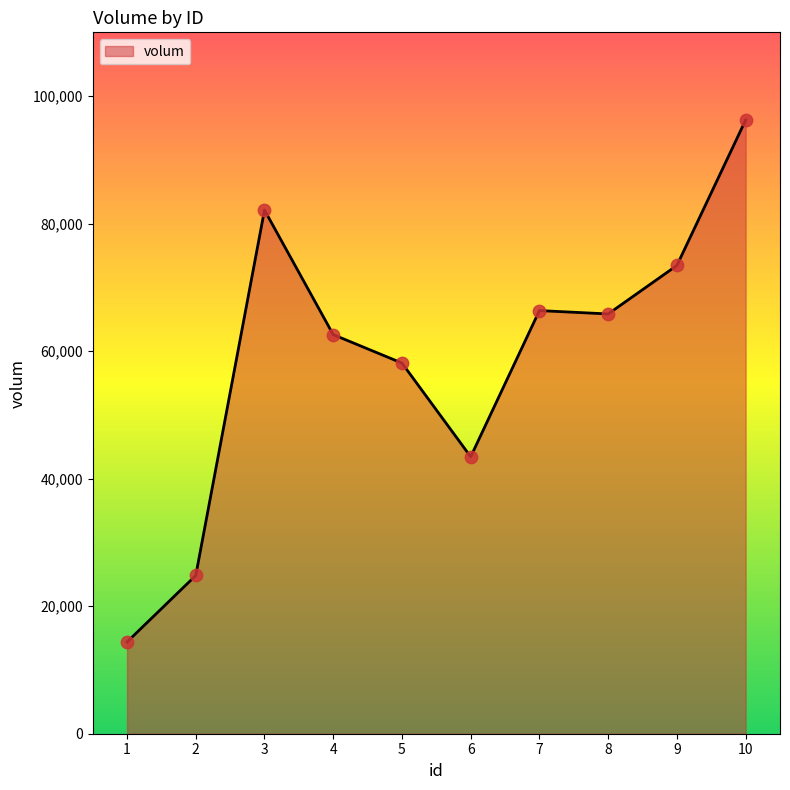

What is the change in value from 1 to 6?

+29049